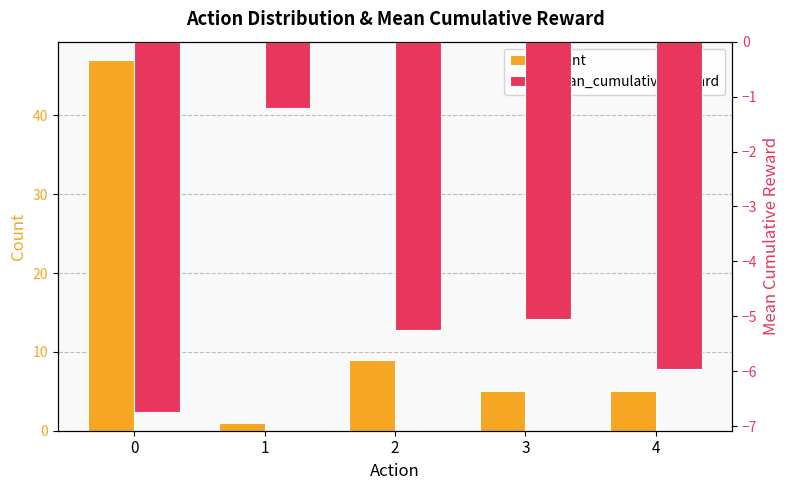

What is the maximum value for count?

47.0